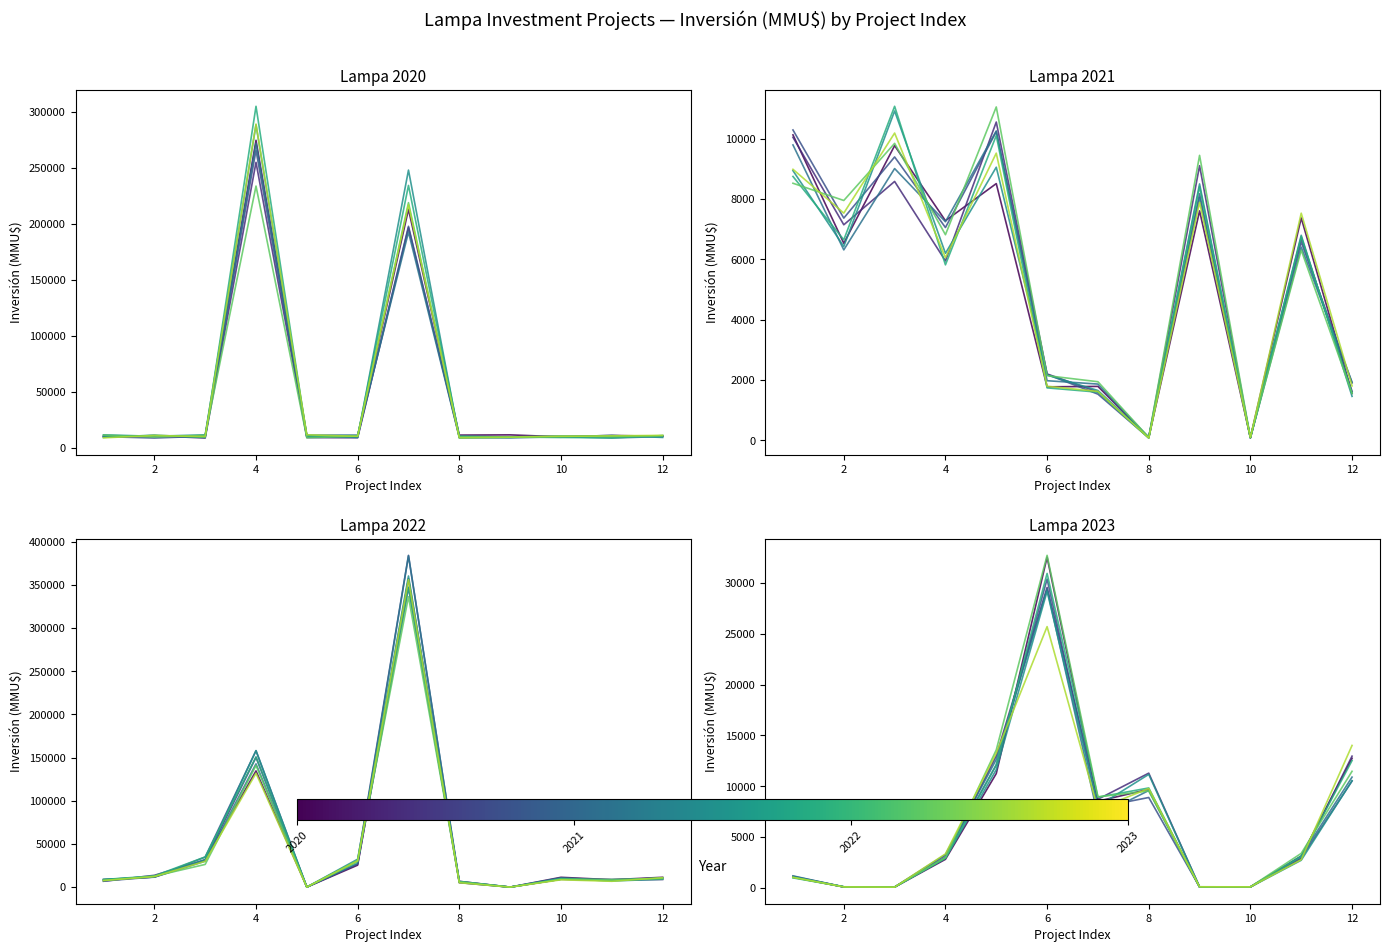

At which label is 2020 closest to 142149?

7